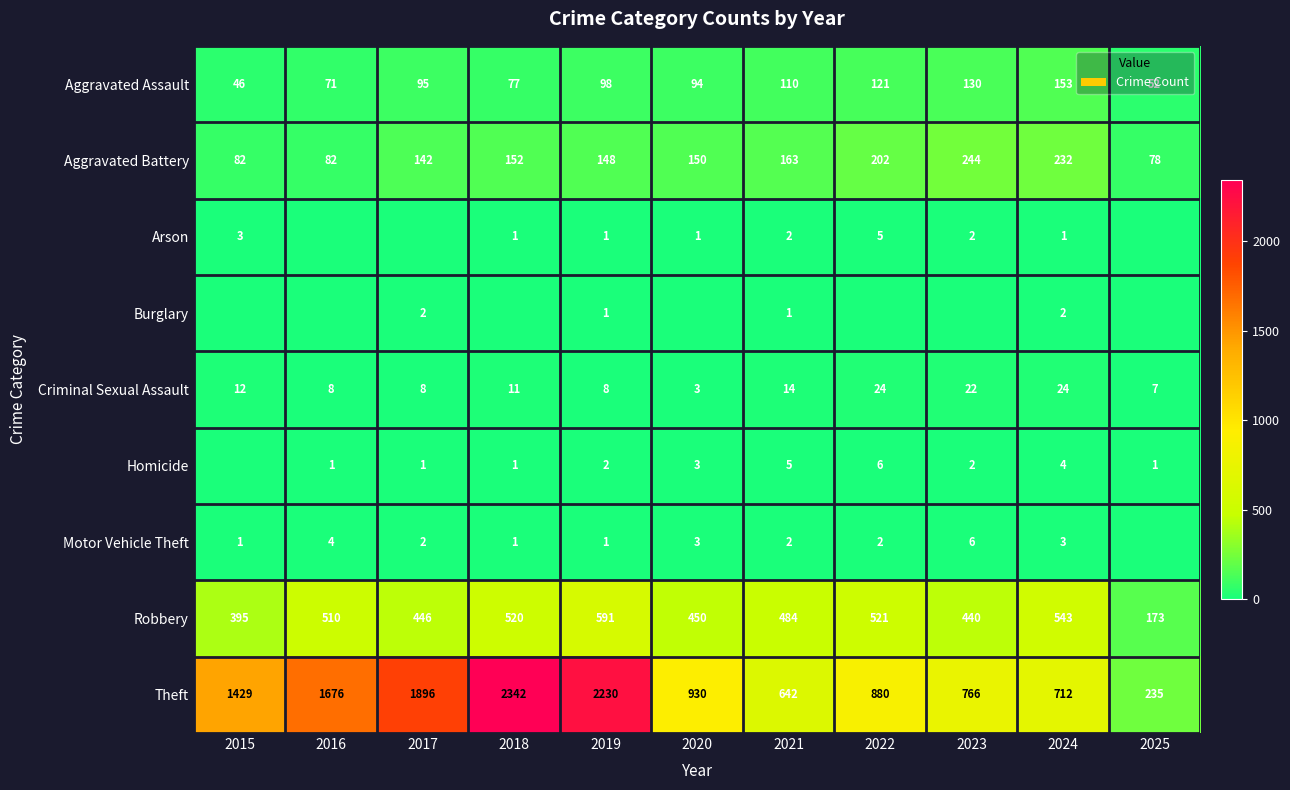

The Criminal Sexual Assault series shows 4 at 2016. True or false?

False